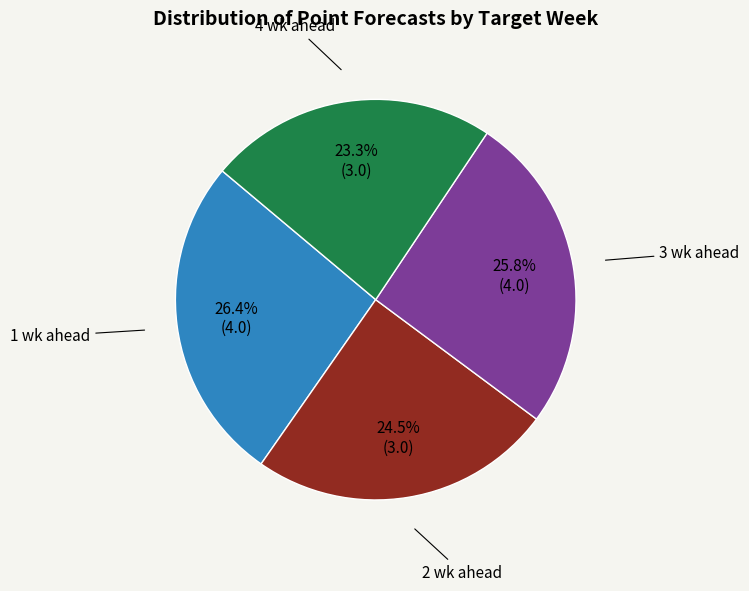

Is there any slice that represents more than half of the pie?

No